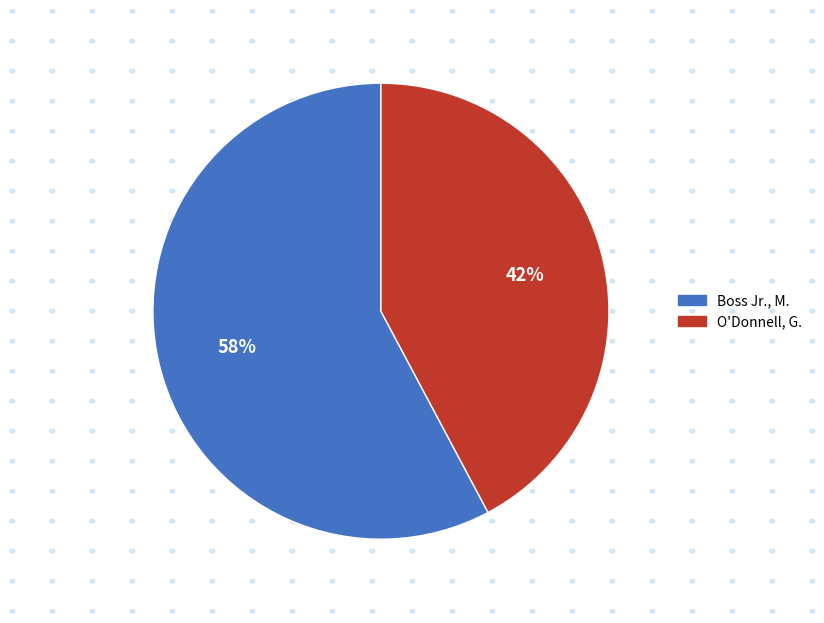

True or false: O'Donnell, G. accounts for 54% of the total.

False